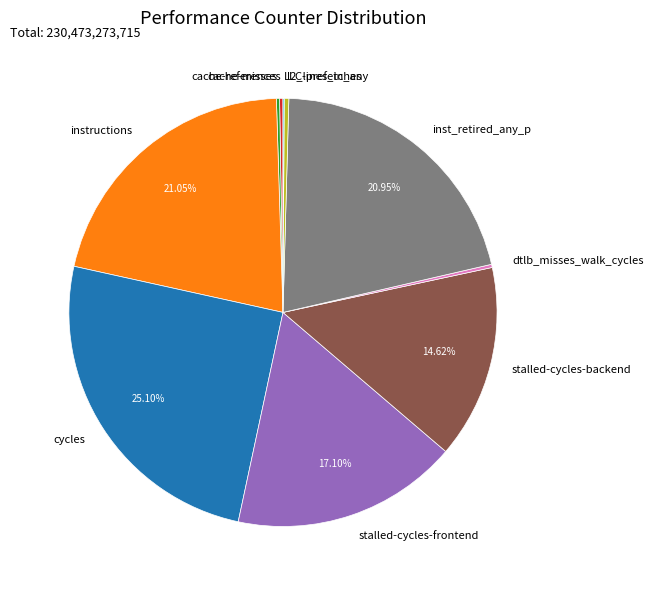

To the nearest percent, what is the difference between the largest and smallest slice percentages?

25%